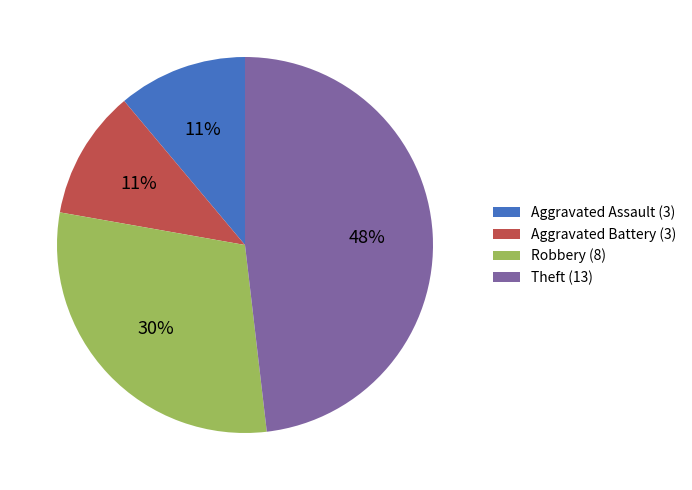

To the nearest percent, what portion does Theft represent?

48%